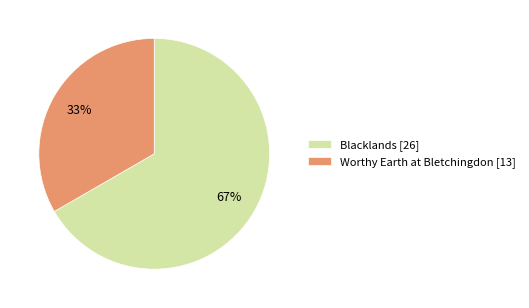

What percentage is the Worthy Earth at Bletchingdon [13] slice, to the nearest percent?

33%